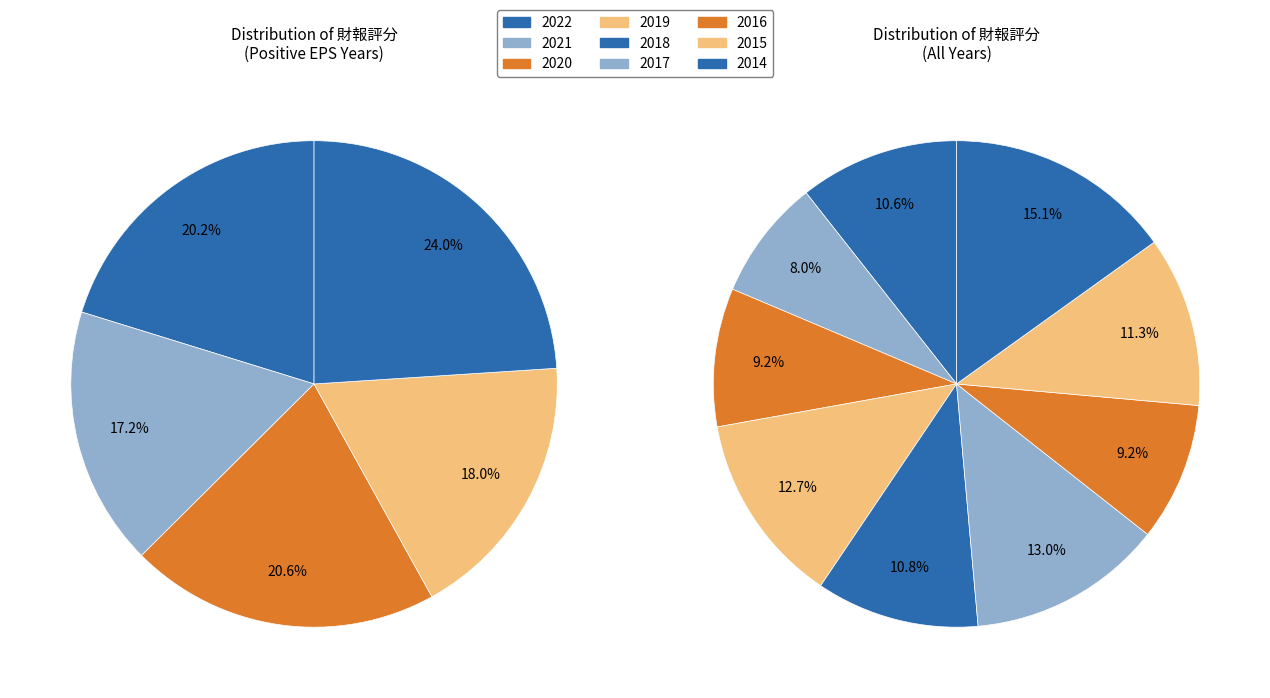

Count the number of slices in the pie.

9